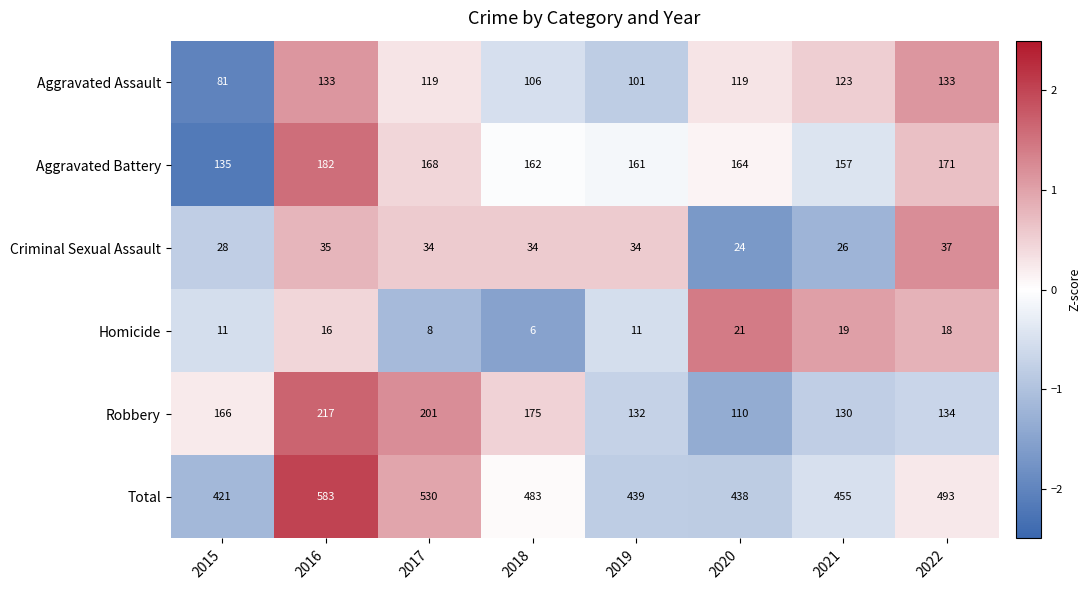

At how many categories does at least one series exceed 7?

8